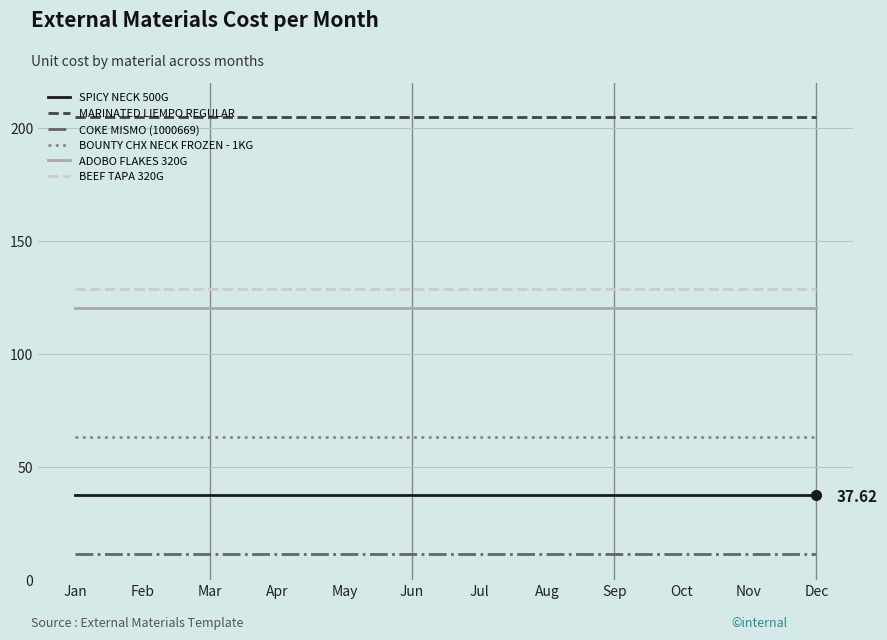

What is the highest value of the MARINATED LIEMPO REGULAR series?

205.0